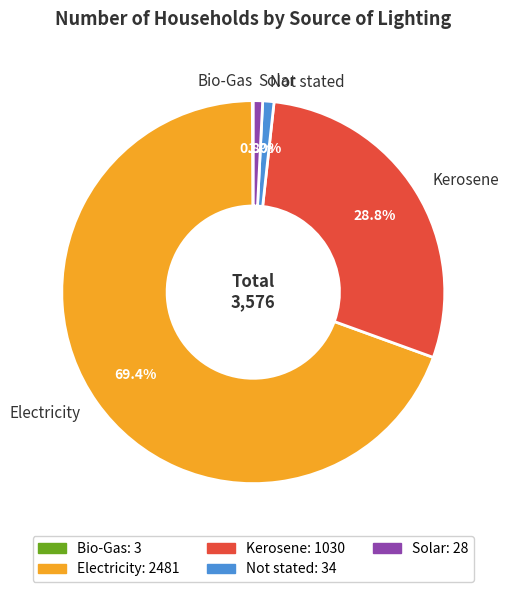

What percentage is NOT represented by Not stated?

99.0%